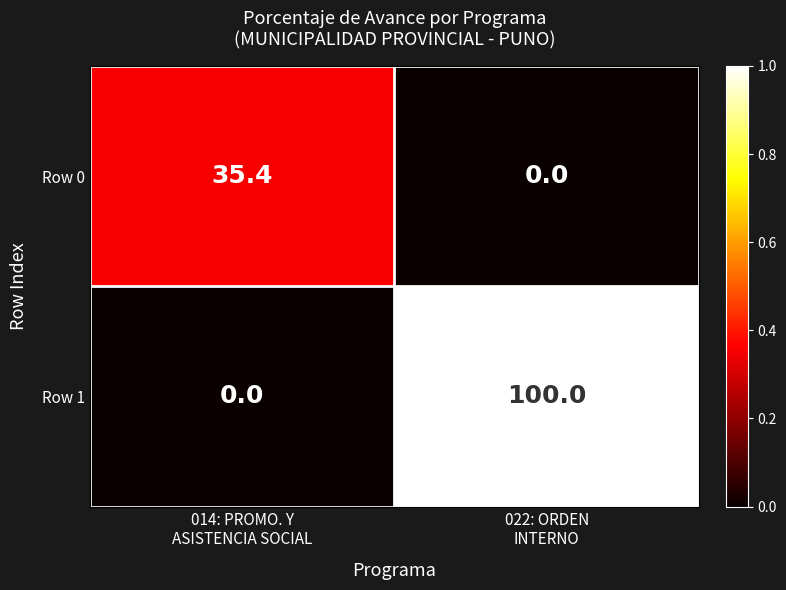

Rank the series by their maximum value, from highest to lowest.

Row 1, Row 0